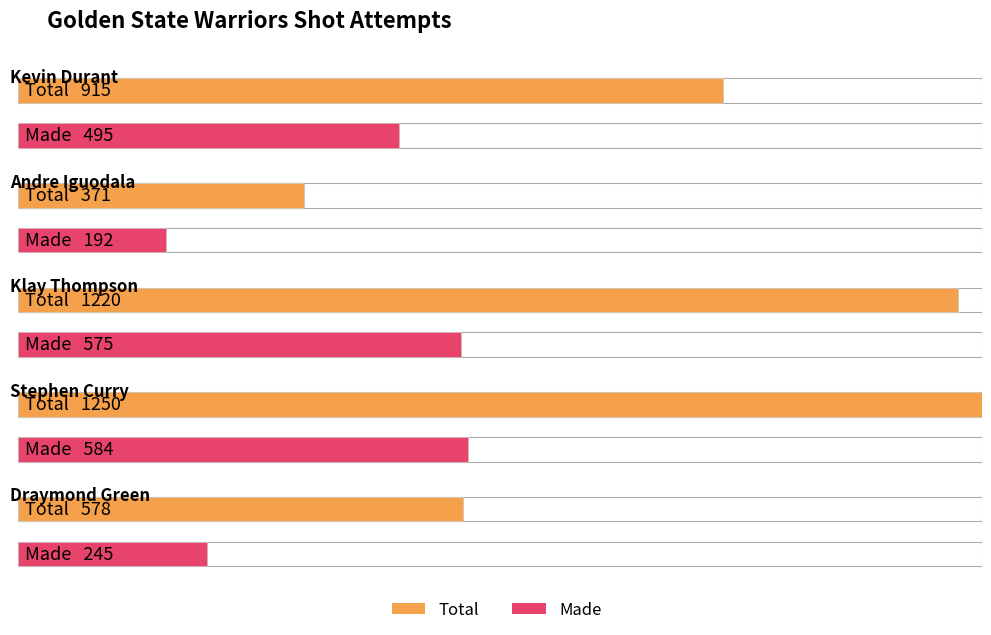

True or false: Total has a value of 1220 at Klay Thompson.

True